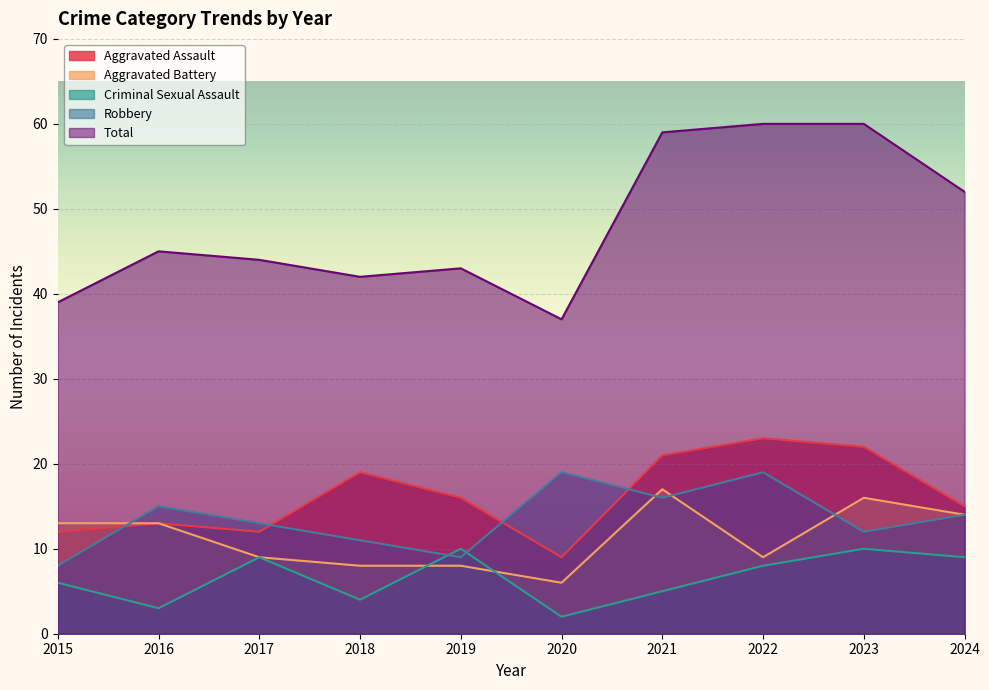

At which label is Total closest to 48?

2016